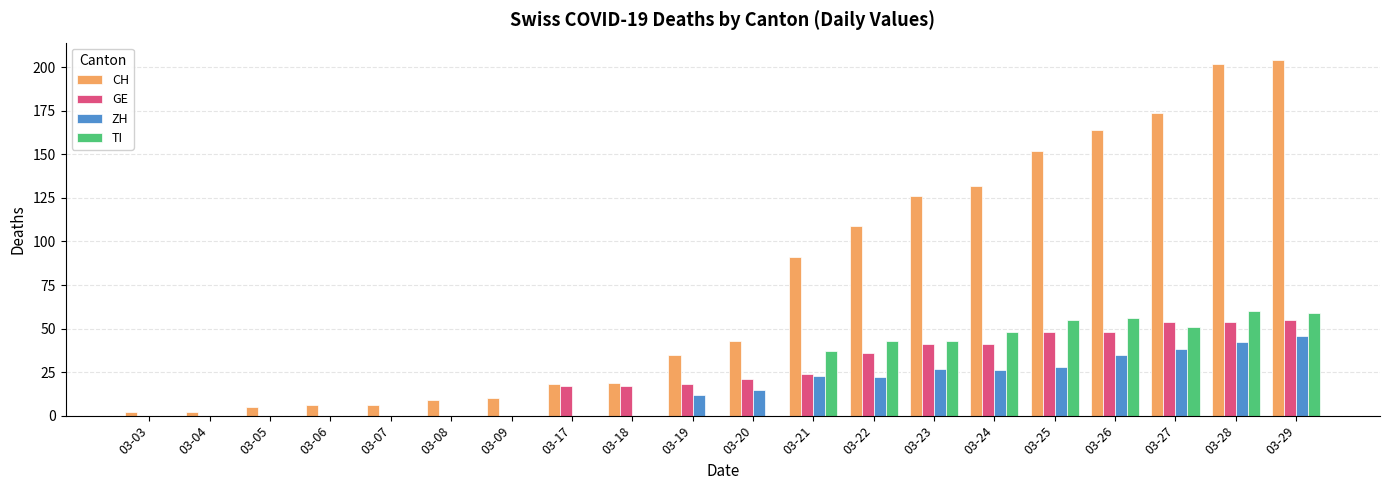

The value of ZH at 03-19 is 12. True or false?

True